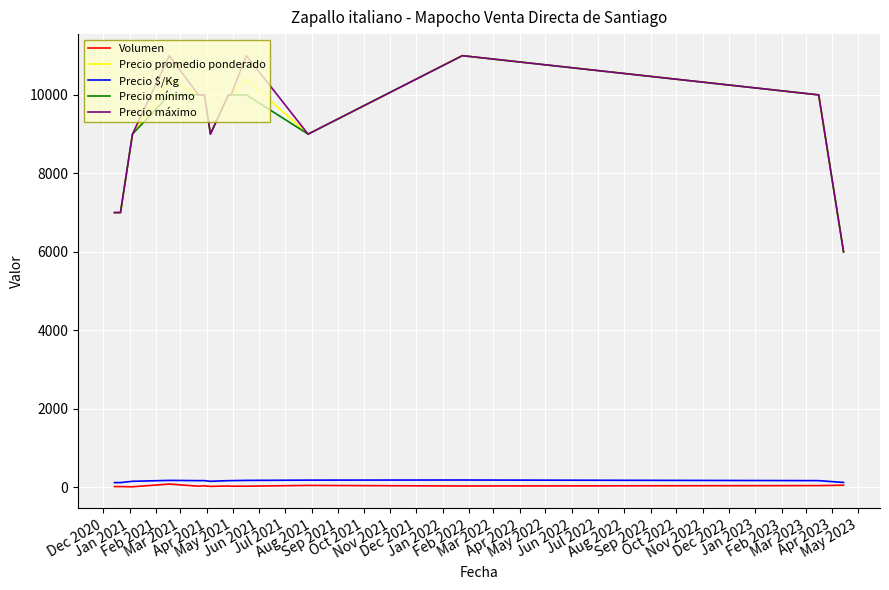

What is the highest value of the Precio máximo series?

11000